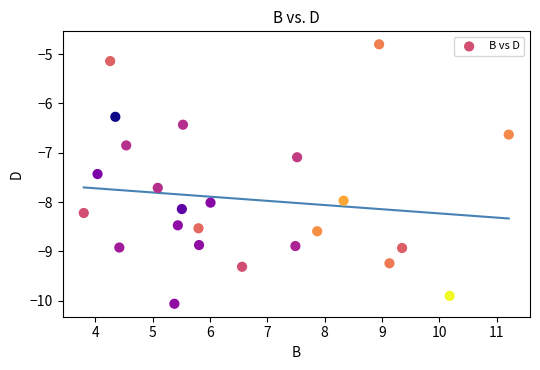

What is the range of Y values (max minus min)?

5.3